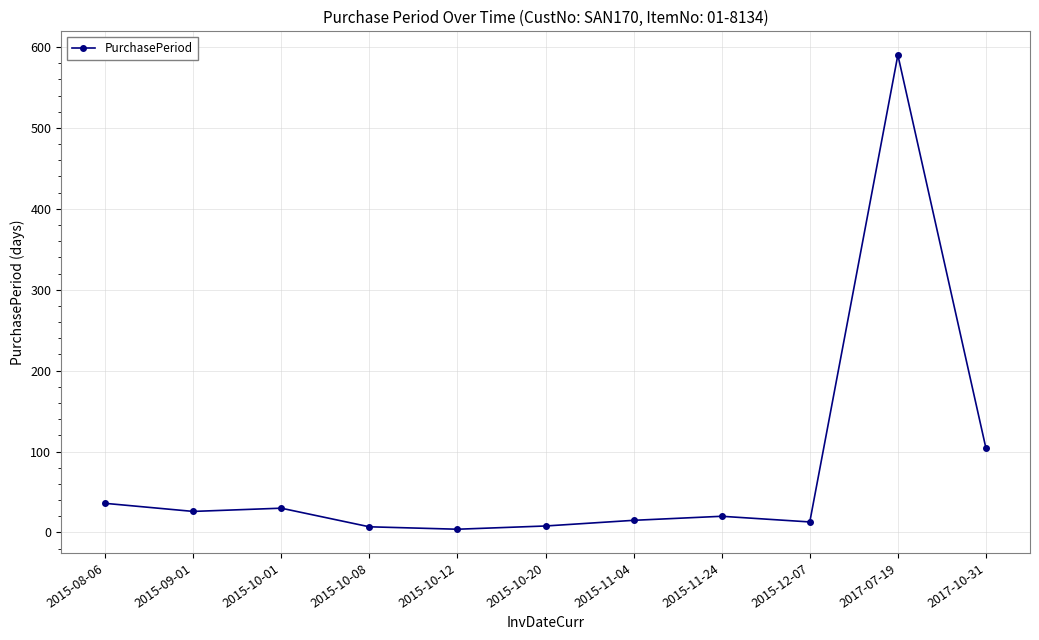

How many data points does each series have?

11